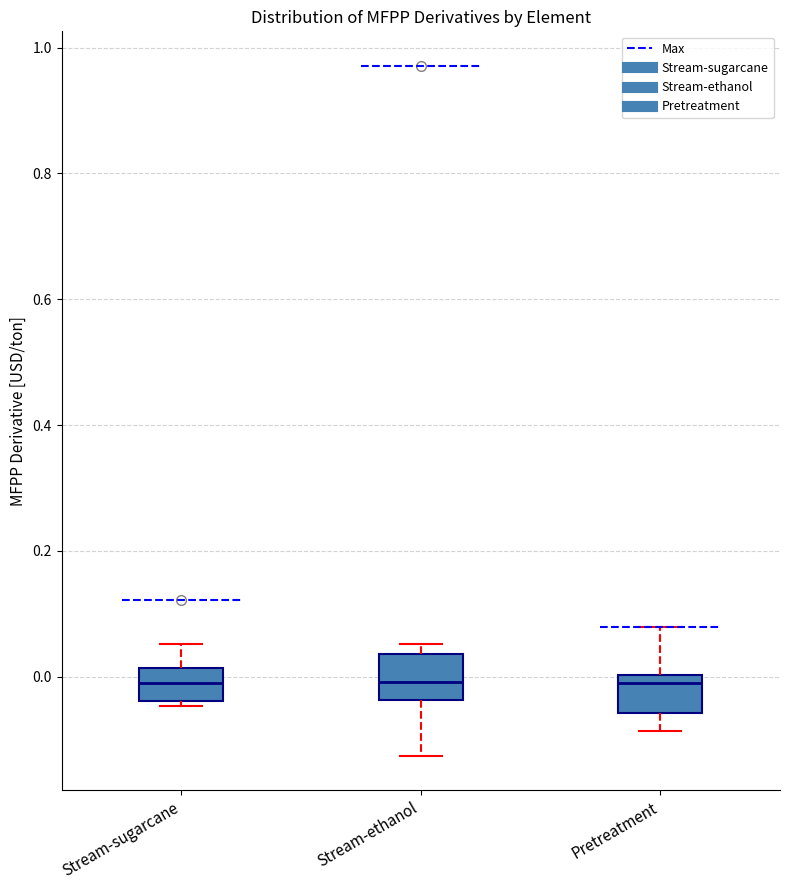

Reading left to right, transcribe this box plot: for each box, give where its median line is, the range the box spans, and where its two whiskers end, as read against the y-axis. The values are not printed on the chart, so give them approximately, as read against the axis.

Stream-sugarcane: median -0.02, box -0.04 to 0.02, whiskers -0.04 (just below the box's lower edge) to 0.06
Stream-ethanol: median 0.00, box -0.04 to 0.04, whiskers -0.12 to 0.06
Pretreatment: median 0.00 (just below the box's upper edge), box -0.06 to 0.00, whiskers -0.08 to 0.08